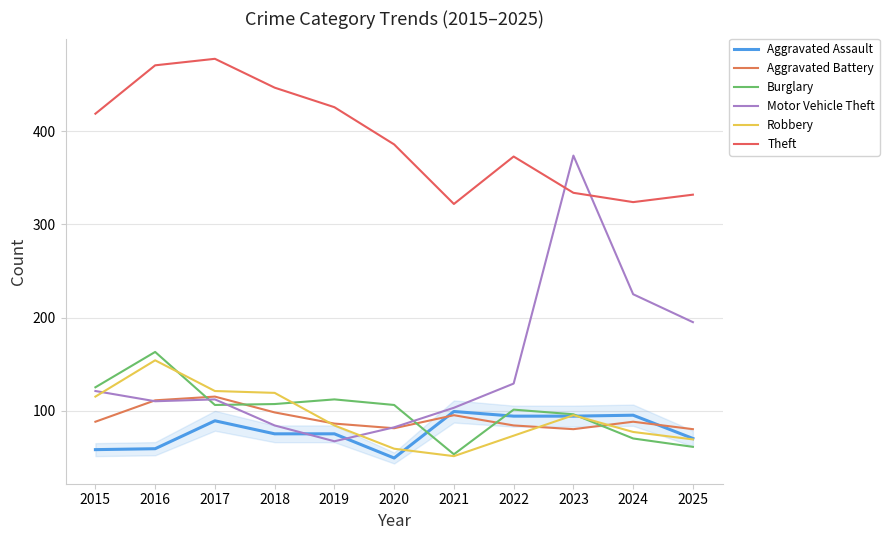

Does the chart have visible grid lines?

Yes